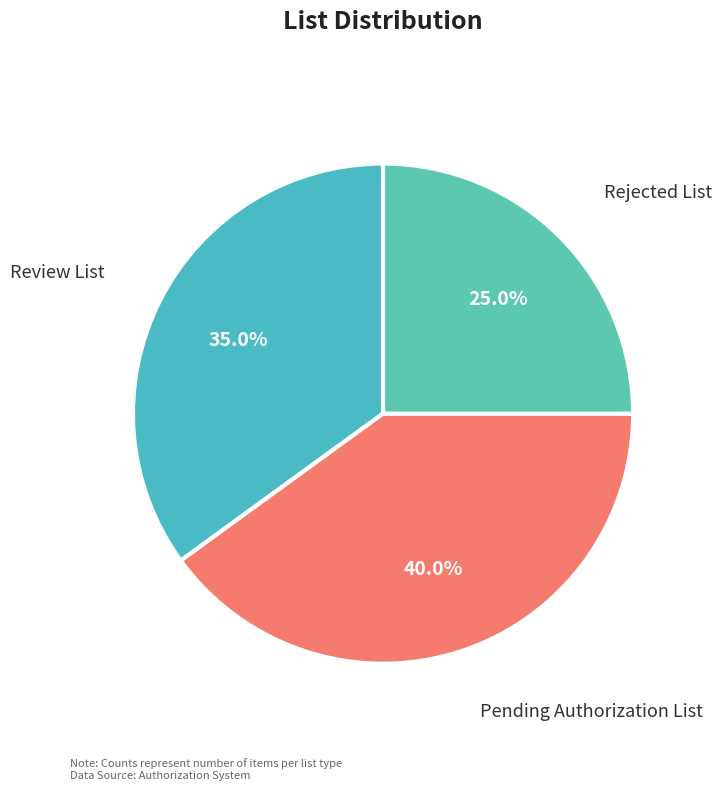

Combined, do Rejected List and Pending Authorization List account for over 50%?

Yes